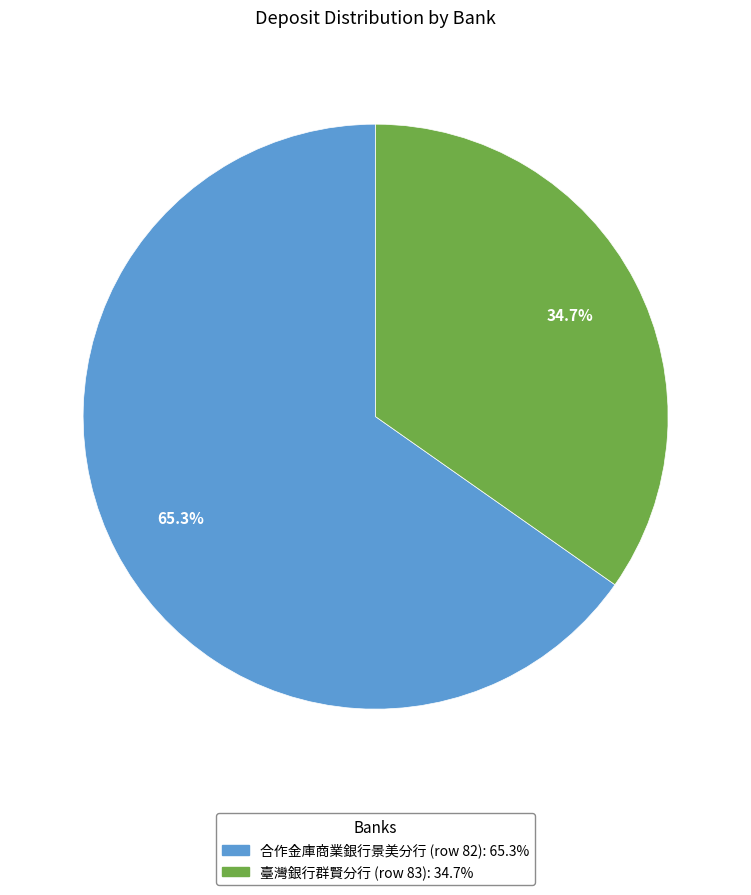

To the nearest percent, what is the combined percentage of 臺灣銀行群賢分行 (row 83) and 合作金庫商業銀行景美分行 (row 82)?

100%